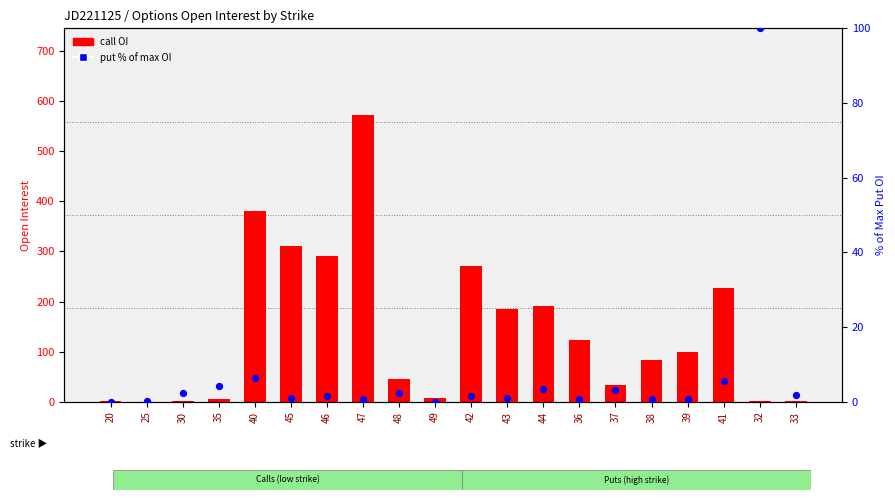

Which series has the largest total across all categories?

call OI